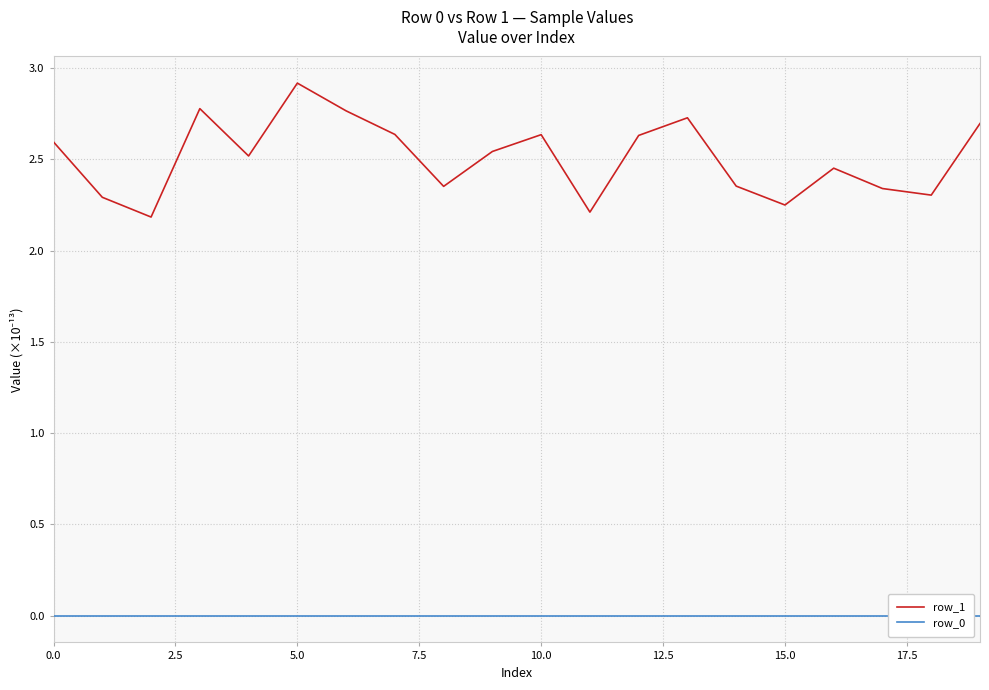

Does the chart have visible grid lines?

Yes